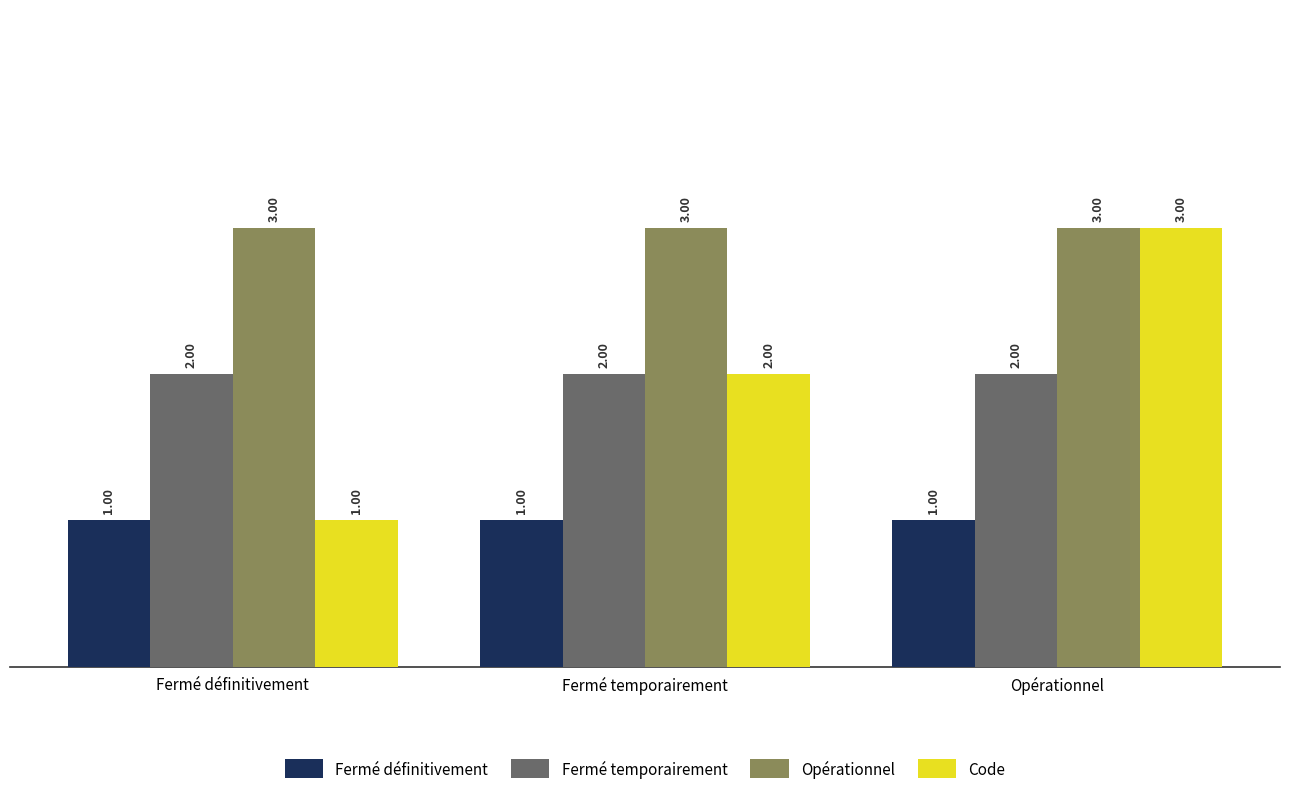

At which category is the sum across all series the highest?

Opérationnel